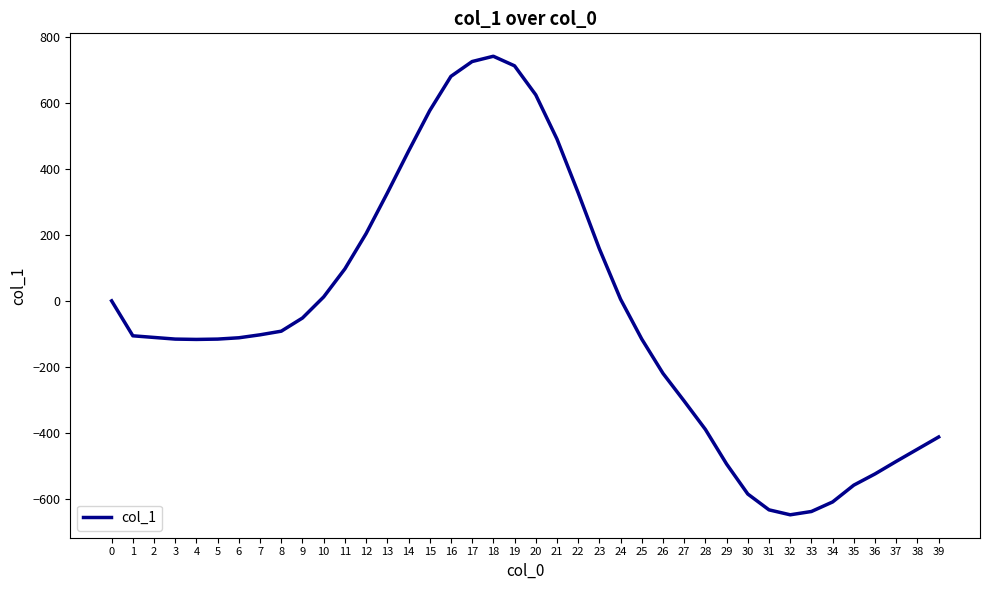

What is the change in value from 19 to 22?

-385